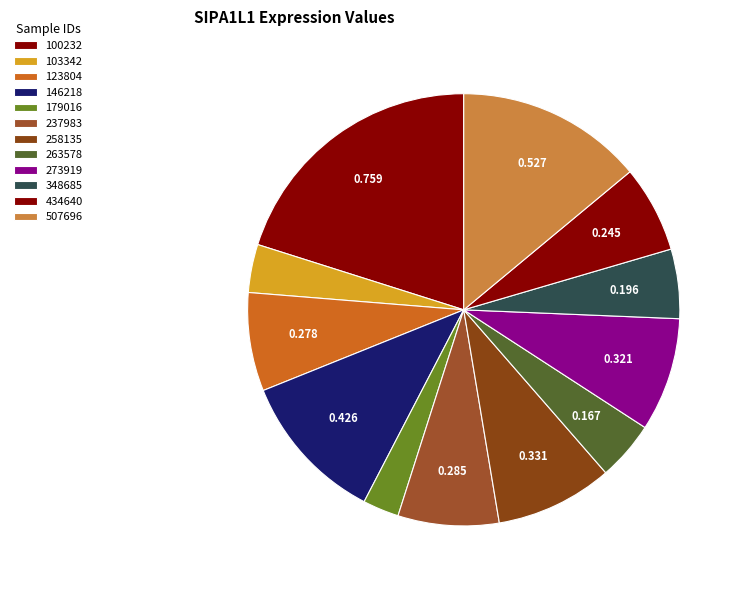

How many slices are in this pie chart?

12